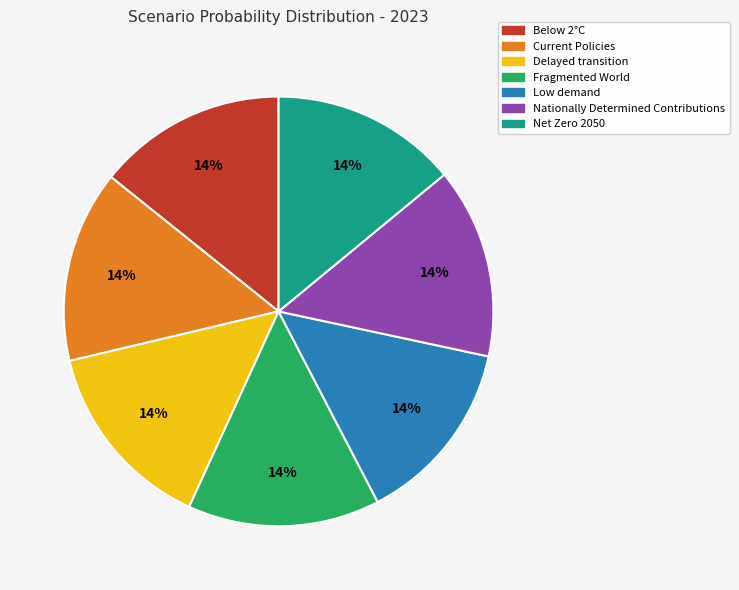

To the nearest percent, what portion does Net Zero 2050 represent?

14%